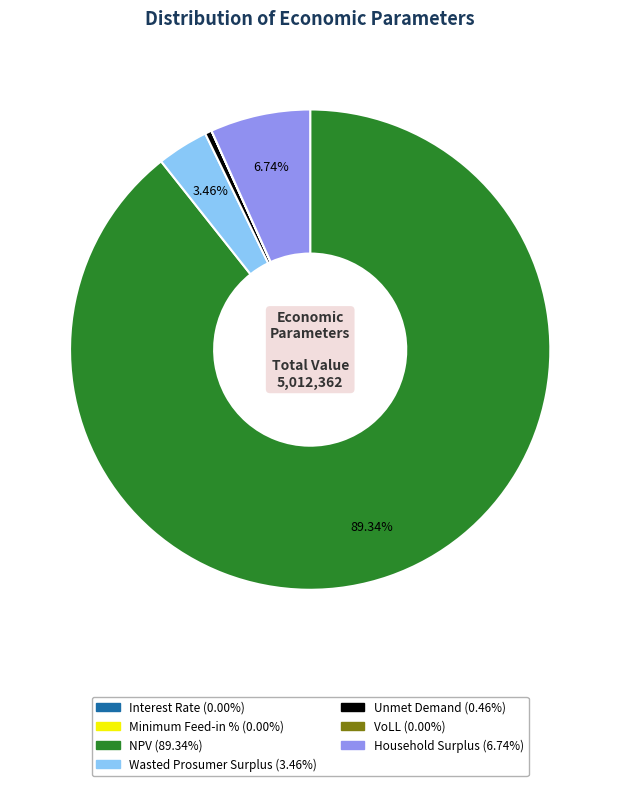

To the nearest percent, what percentage of the pie is Household Surplus?

7%